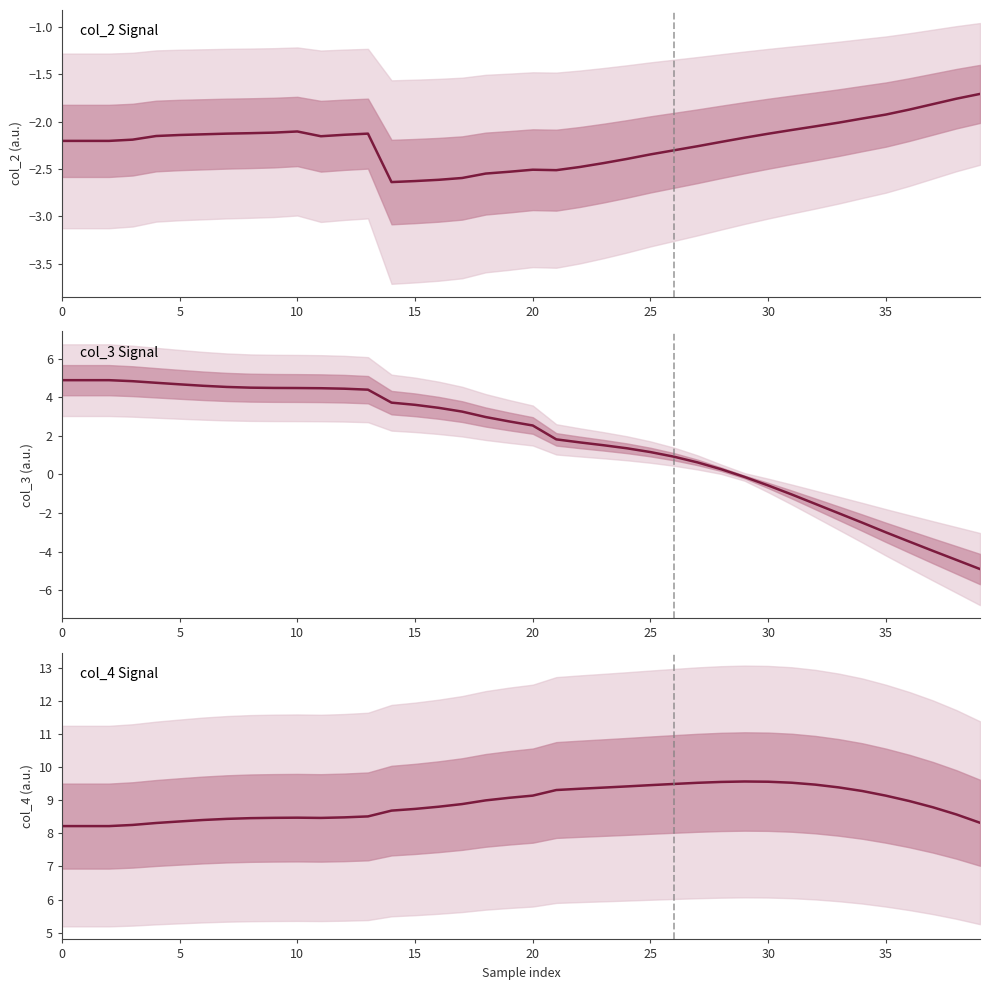

True or false: col_4 Signal has more than 2 points higher than both neighbors.

False